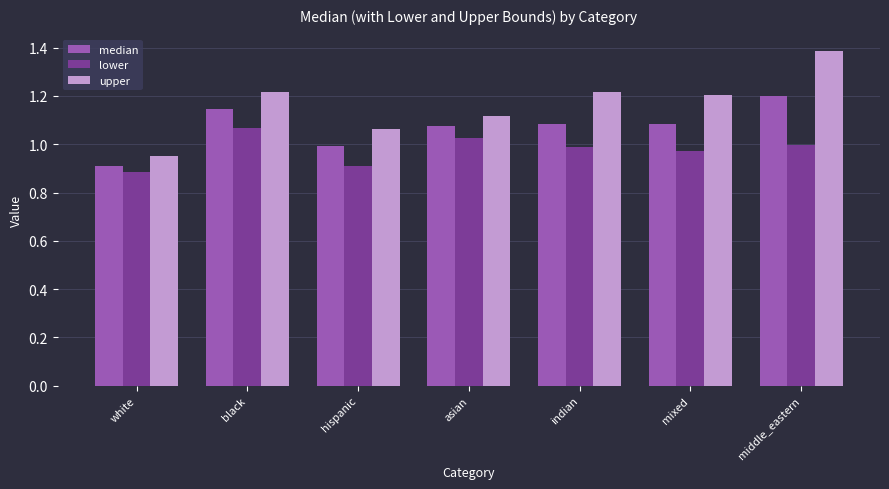

How many bars are there in each group?

3